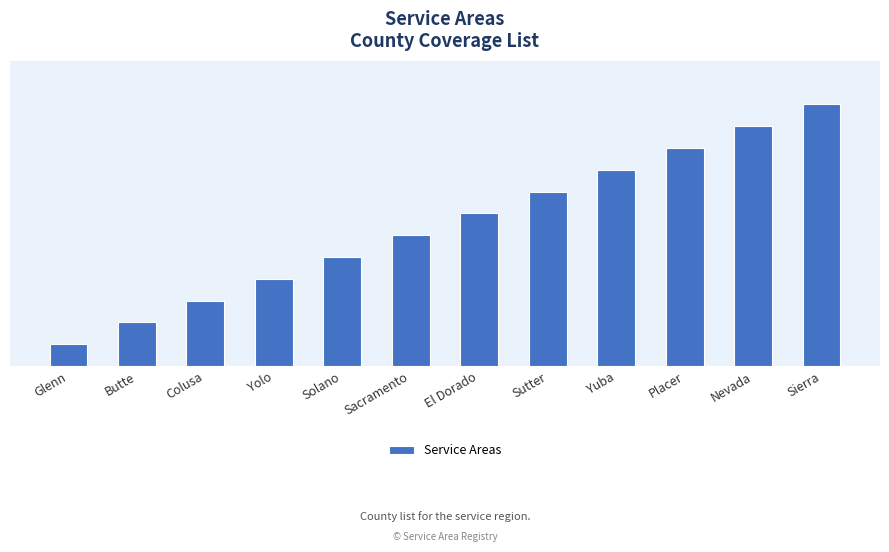

Are the bars horizontal?

No